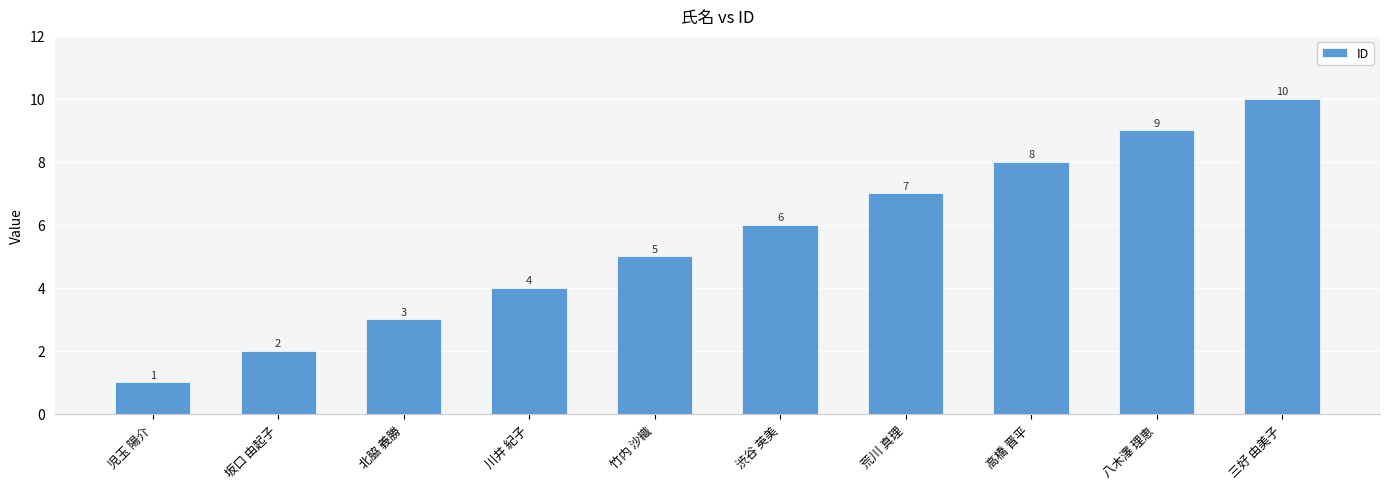

What is the sum of the values at 三好 由美子 and 川井 紀子?

14